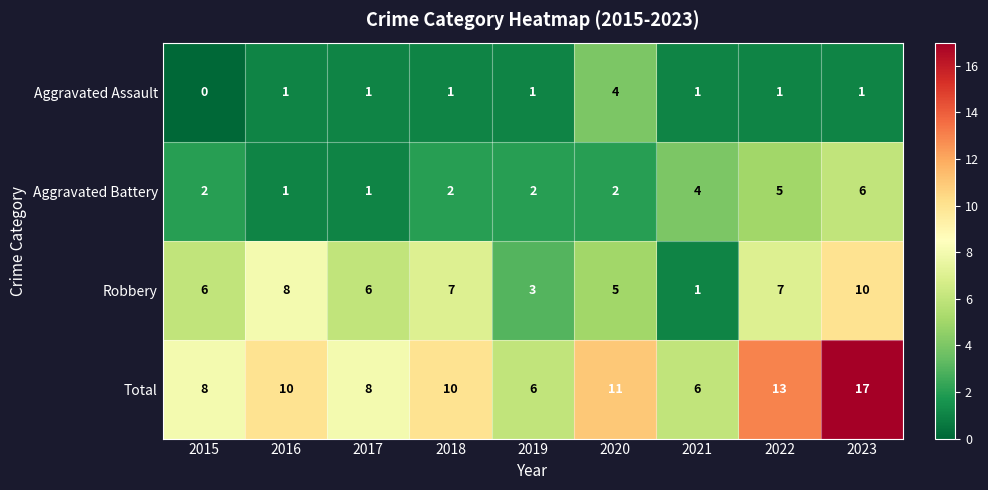

Rank the series by their maximum value, from highest to lowest.

Total, Robbery, Aggravated Battery, Aggravated Assault